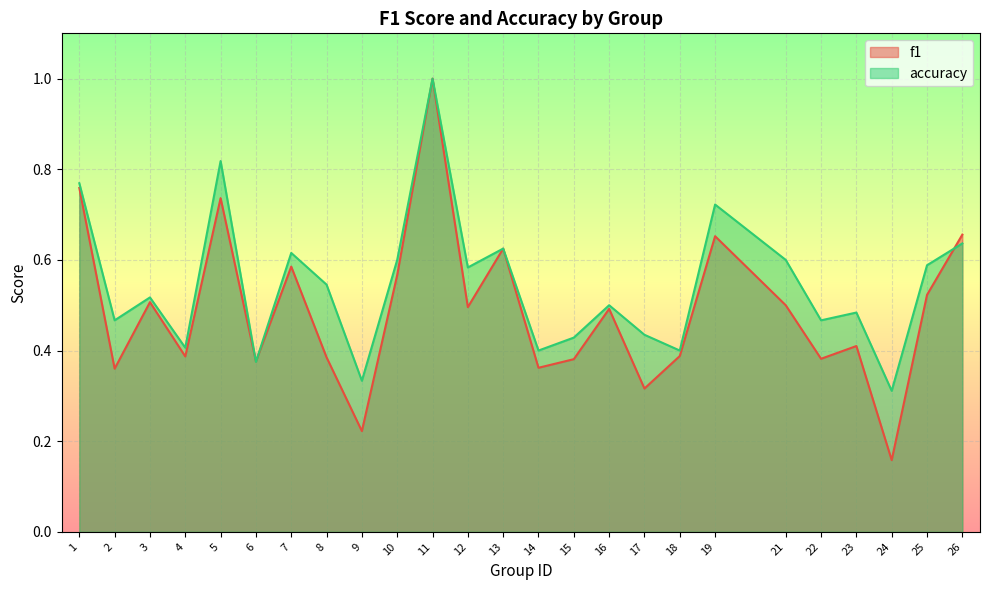

Does the chart display data point markers on the line(s)?

No